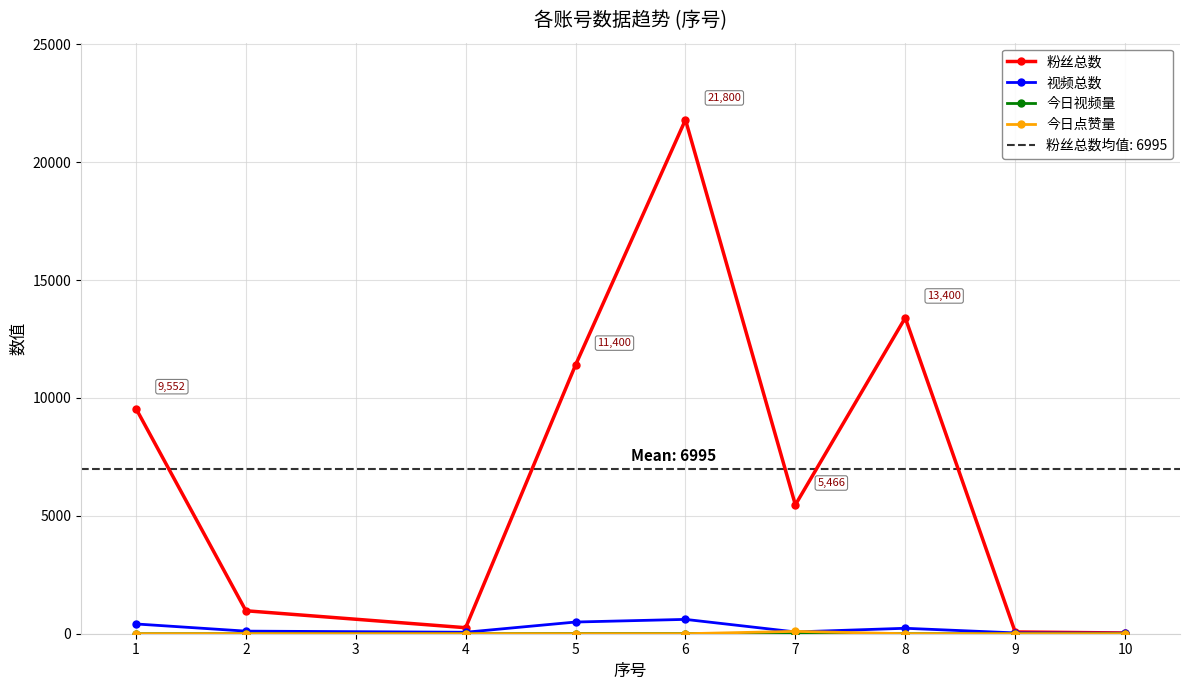

How many data points in 视频总数 are less than 110?

4